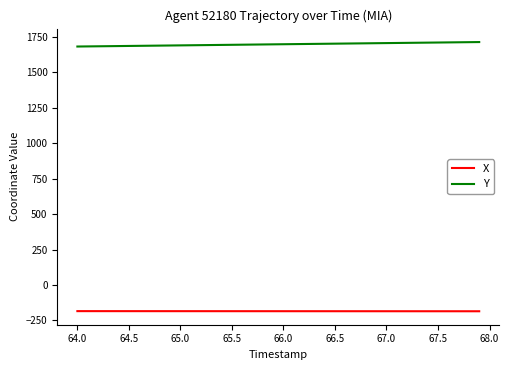

What is the lowest value of the X series?

-185.5